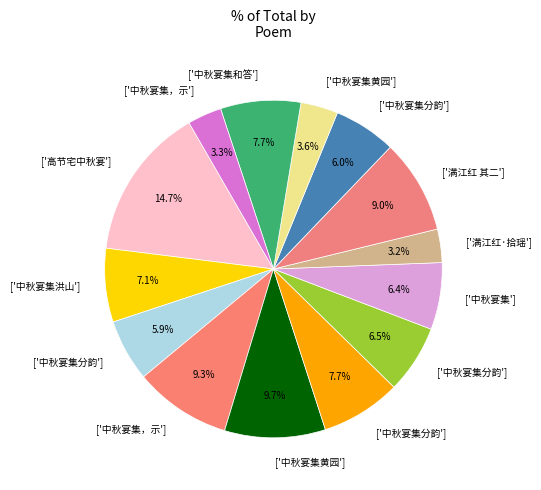

Count the number of slices in the pie.

14